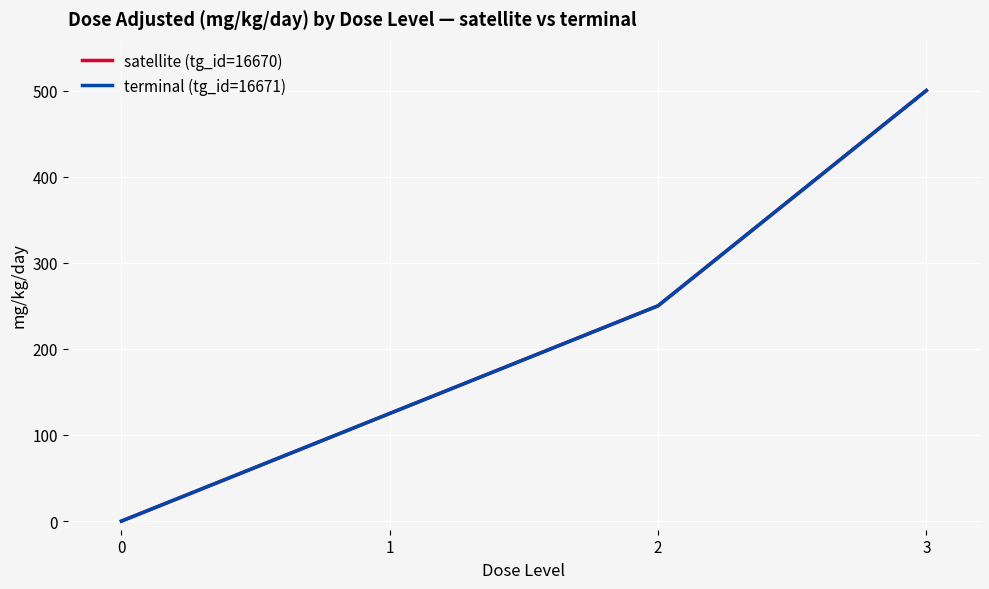

Where does the satellite (tg_id=16670) series first go above 250?

3